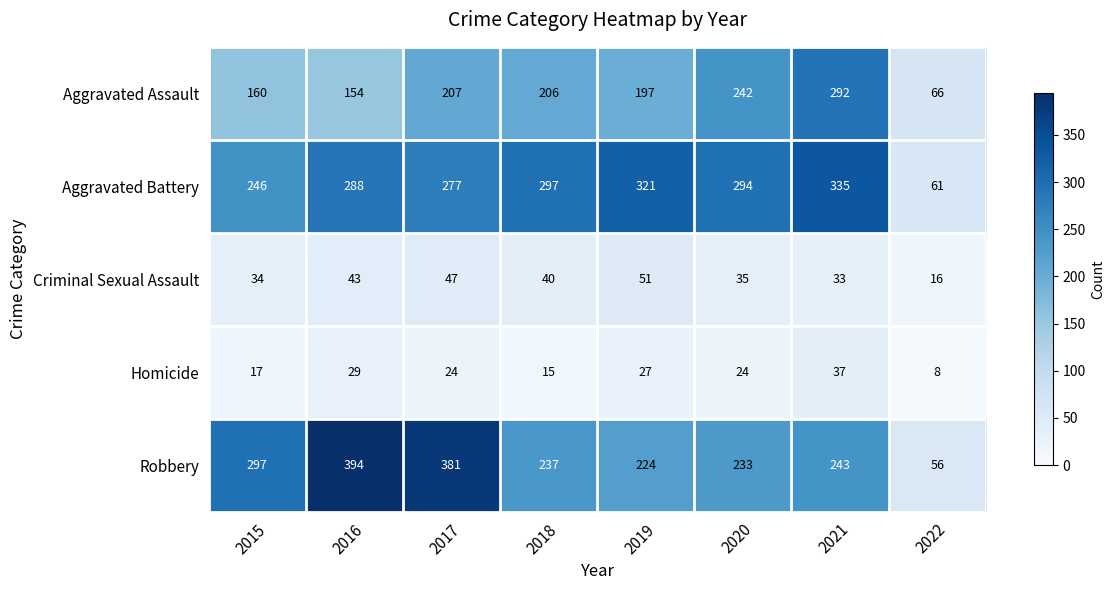

List the labels in order of Robbery value, smallest first.

2022, 2019, 2020, 2018, 2021, 2015, 2017, 2016